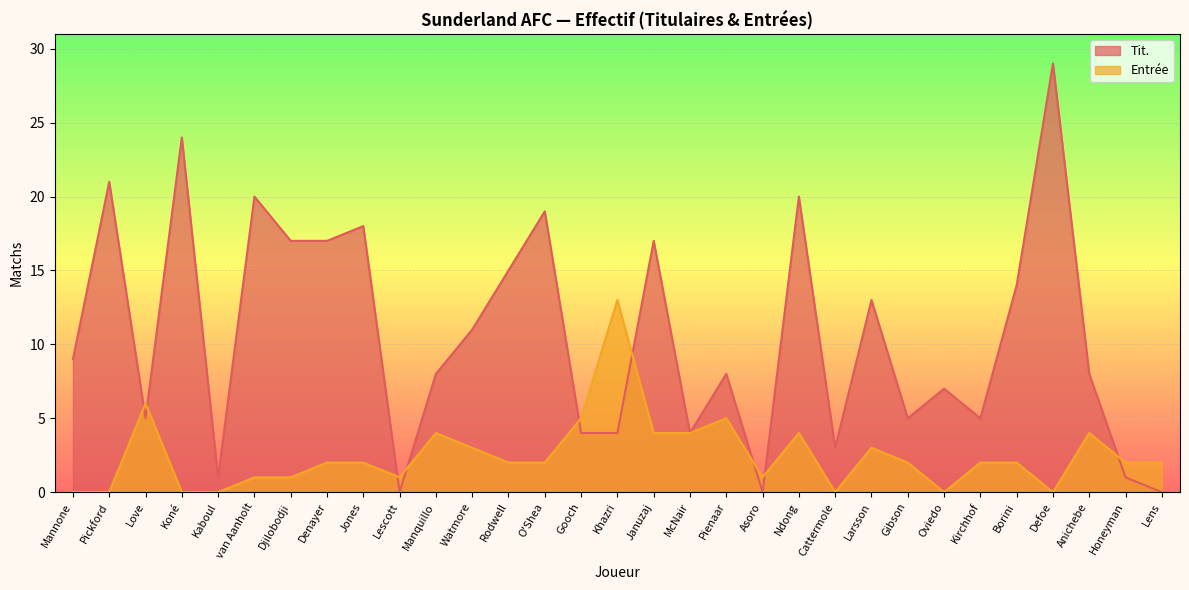

List the labels in order of Entrée value, smallest first.

Mannone, Pickford, Koné, Kaboul, Cattermole, Oviedo, Defoe, van Aanholt, Djilobodji, Lescott, Asoro, Denayer, Jones, Rodwell, O'Shea, Gibson, Kirchhof, Borini, Honeyman, Lens, Watmore, Larsson, Manquillo, Januzaj, McNair, Ndong, Anichebe, Gooch, Pienaar, Love, Khazri